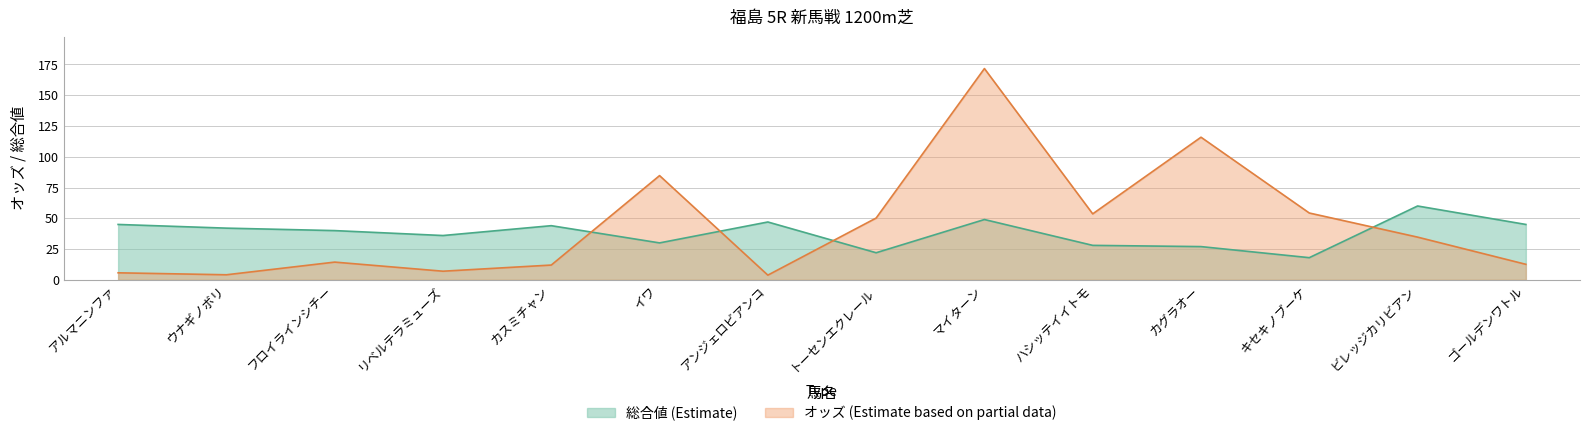

At マイターン, list the series in order from smallest to largest.

総合値 (Estimate), オッズ (Estimate based on partial data)